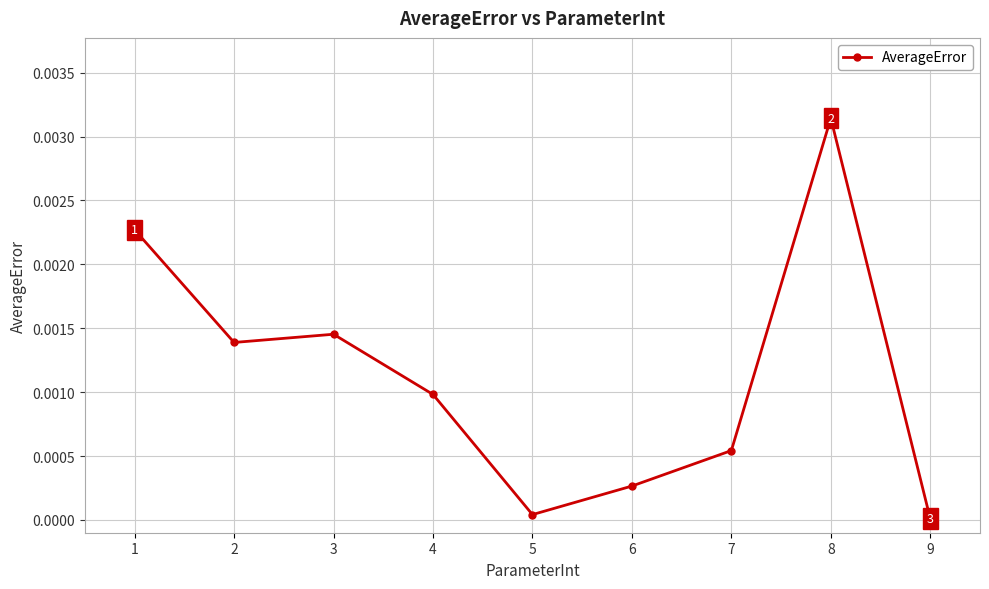

Between 3 and 6, which is larger?

3